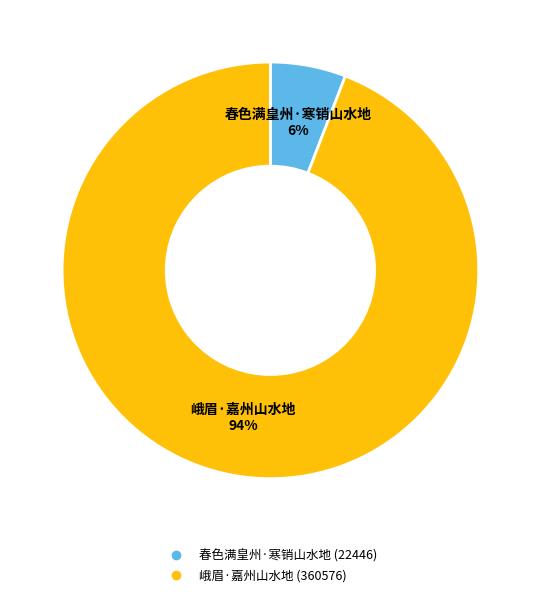

Is the sum of 春色满皇州·寒销山水地 and 峨眉·嘉州山水地 greater than half?

Yes